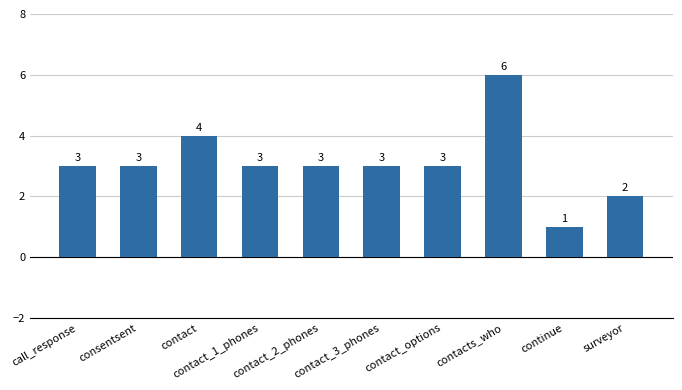

The chart shows a value of 5 at contact_options. True or false?

False